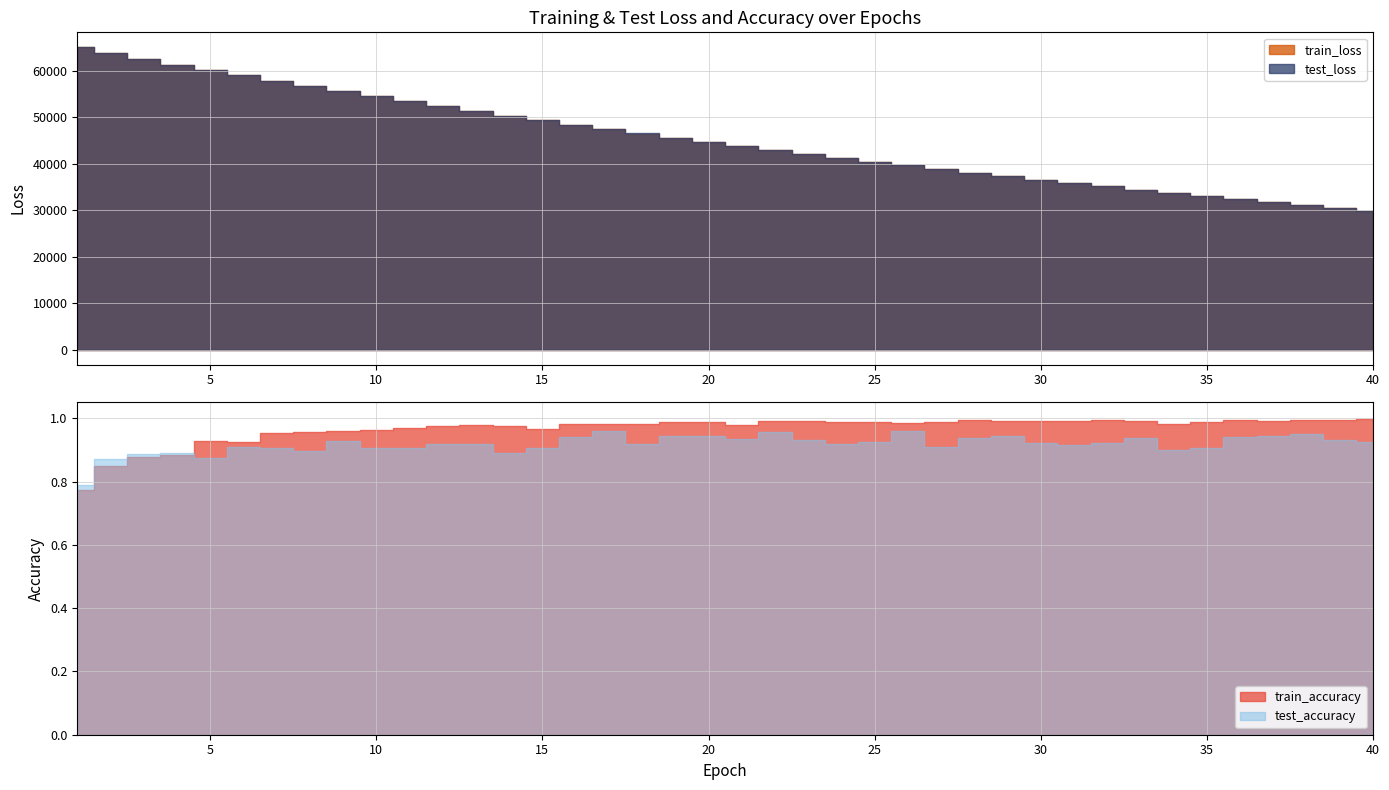

What is the sum of the test_accuracy values at 29 and 3?

1.8